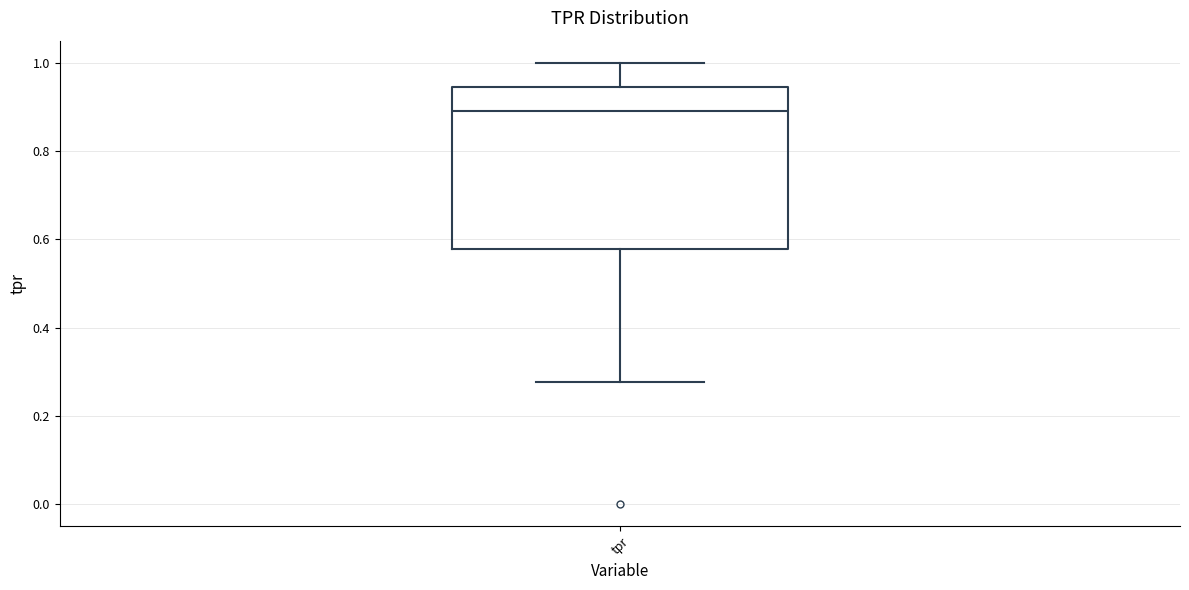

Transcribe this box plot: give where the median line is, the range the box spans, and where the two whiskers end, as read against the y-axis. The values are not printed on the chart, so give them approximately, as read against the axis.

median 0.90, box 0.58 to 0.94, whiskers 0.28 to 1.00